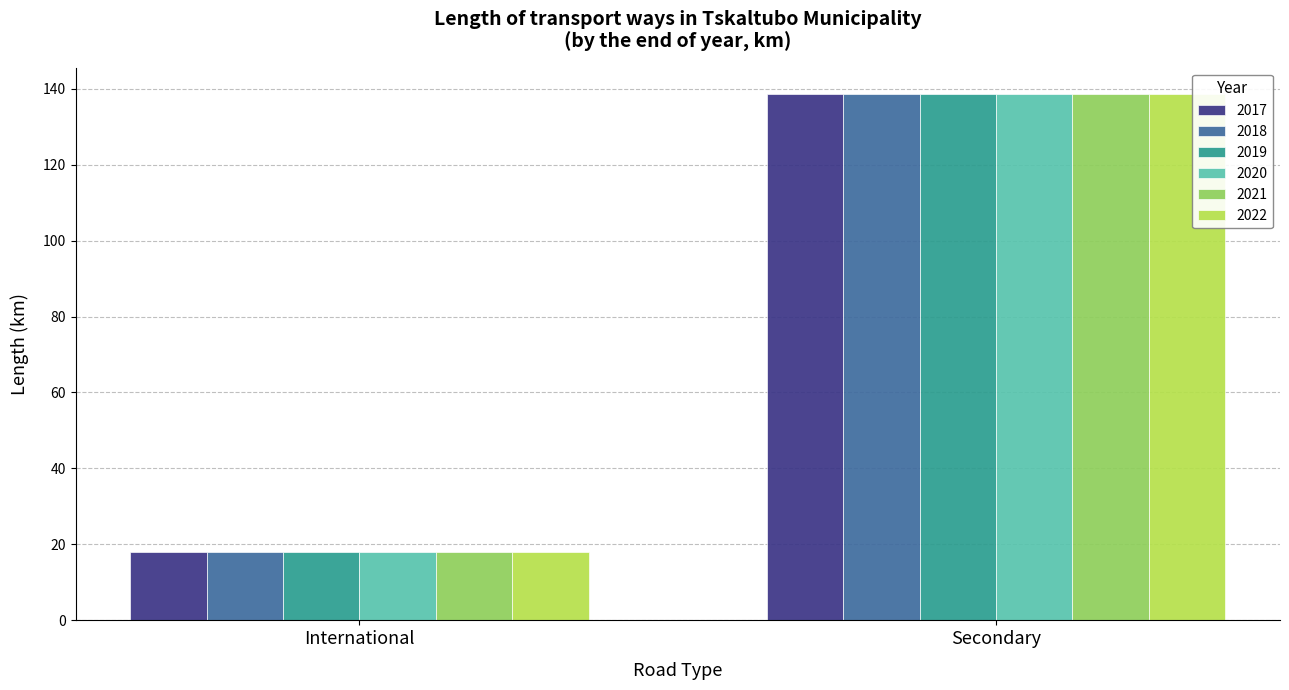

At which label does 2017 reach its minimum?

International